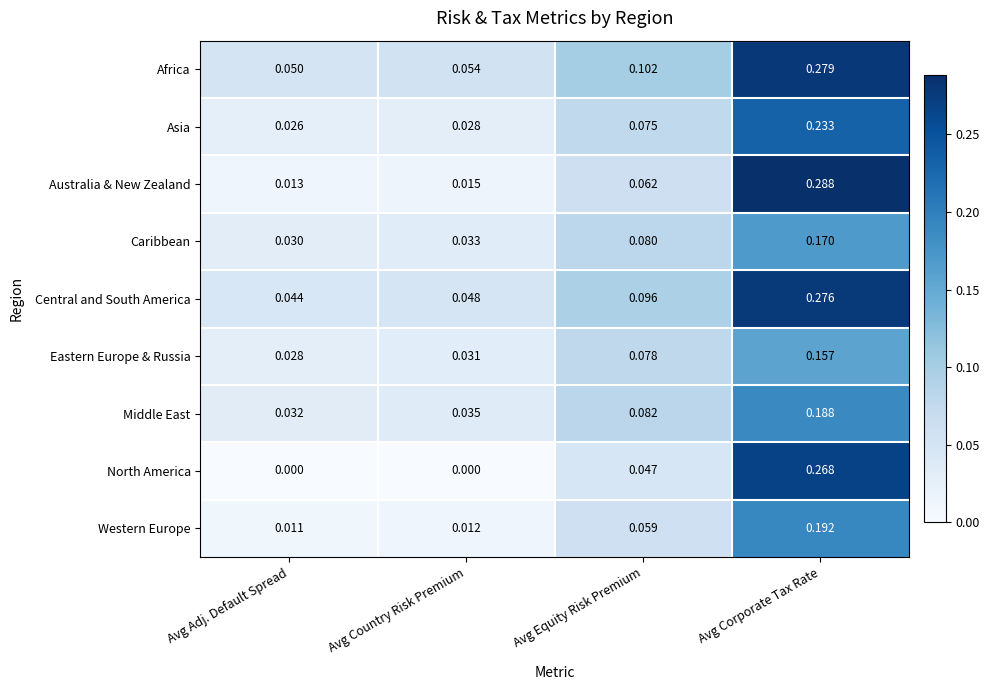

Where is Central and South America nearest to the value 0?

Avg Adj. Default Spread